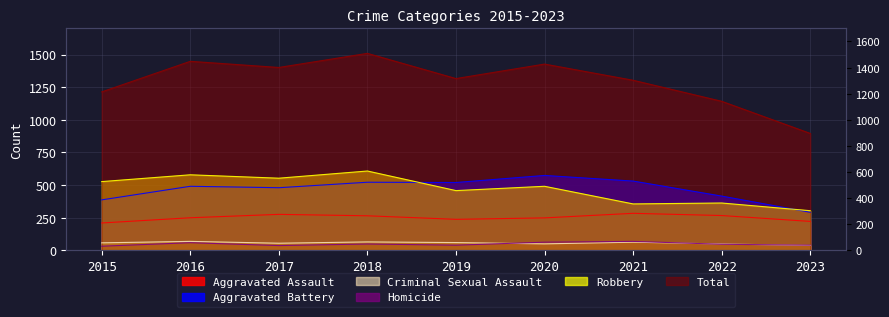

How many interior local valleys does the Criminal Sexual Assault series have?

2